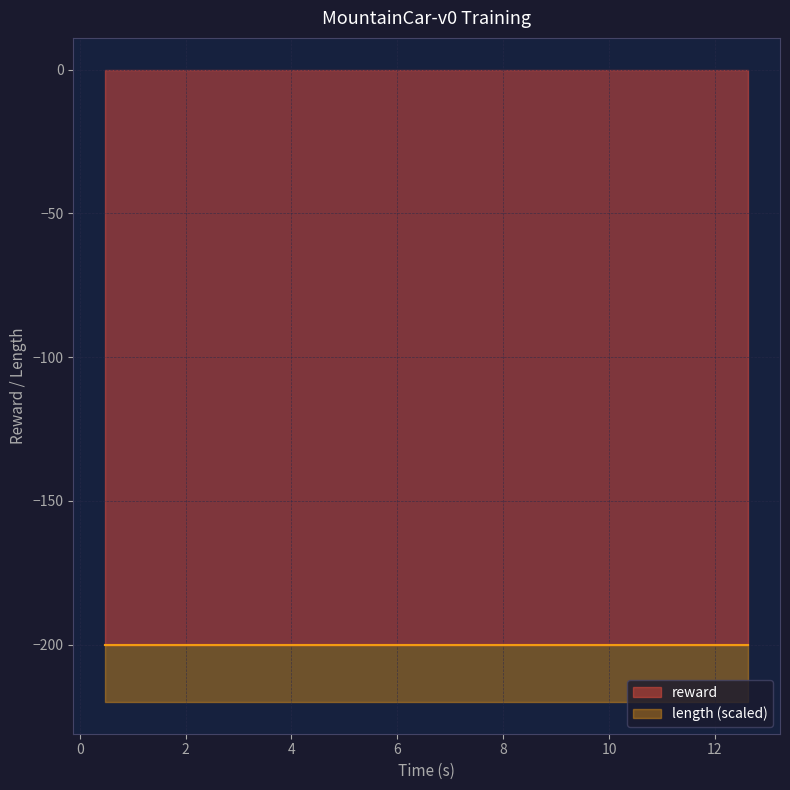

What is the label of the 14th point from the left?

3.907376